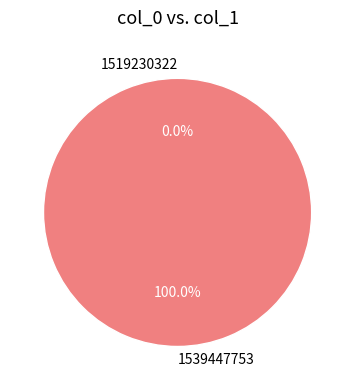

The 1539447753 slice represents 100% of the pie. True or false?

True